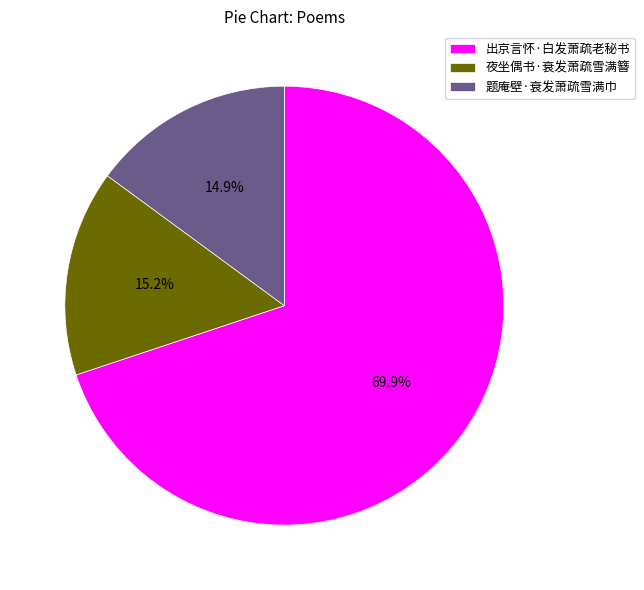

What is the total percentage of 题庵壁·衰发萧疏雪满巾 and 夜坐偶书·衰发萧疏雪满簪?

30.1%